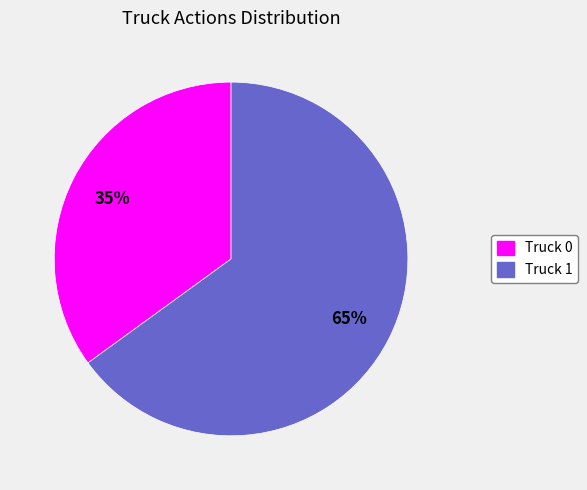

The Truck 1 slice represents 60% of the pie. True or false?

False